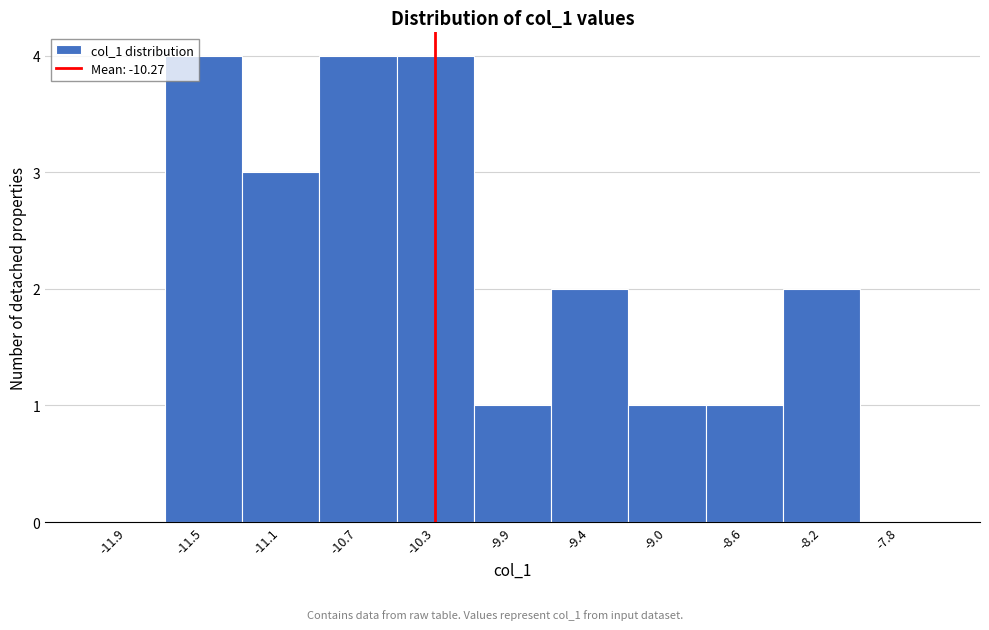

Reading left to right, transcribe this chart: for each bar, give the range it covers on the x-axis and its height. Neither the bar edges nor the heights are printed on the chart, so give them approximately, as read against the axes.

-12.15 to -11.70: 0
-11.70 to -11.30: 4
-11.30 to -10.90: 3
-10.90 to -10.45: 4
-10.45 to -10.05: 4
-10.05 to -9.65: 1
-9.65 to -9.25: 2
-9.25 to -8.80: 1
-8.80 to -8.40: 1
-8.40 to -8.00: 2
-8.00 to -7.60: 0